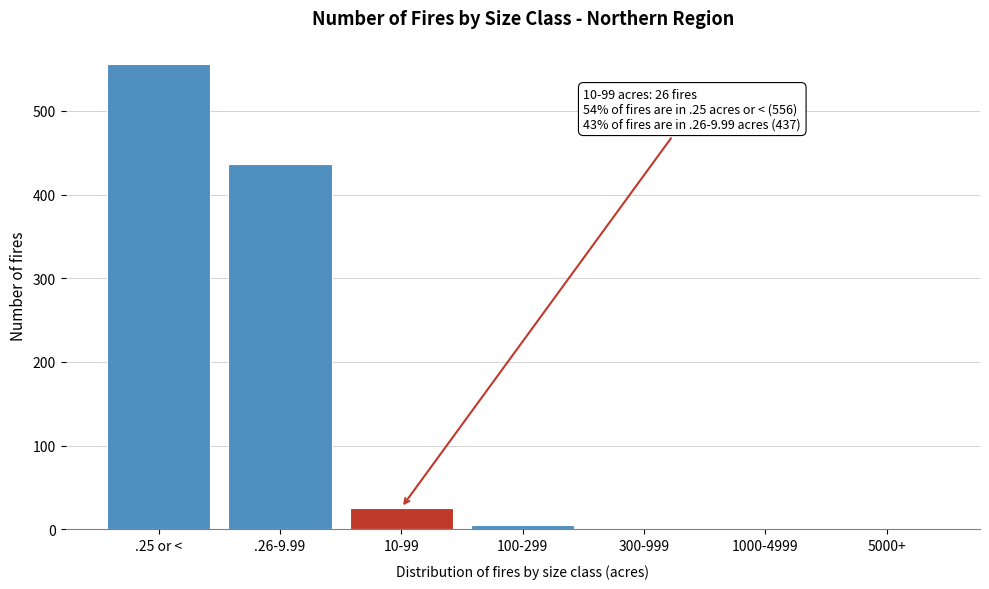

What is the change in value from .26-9.99 to 300-999?

-437